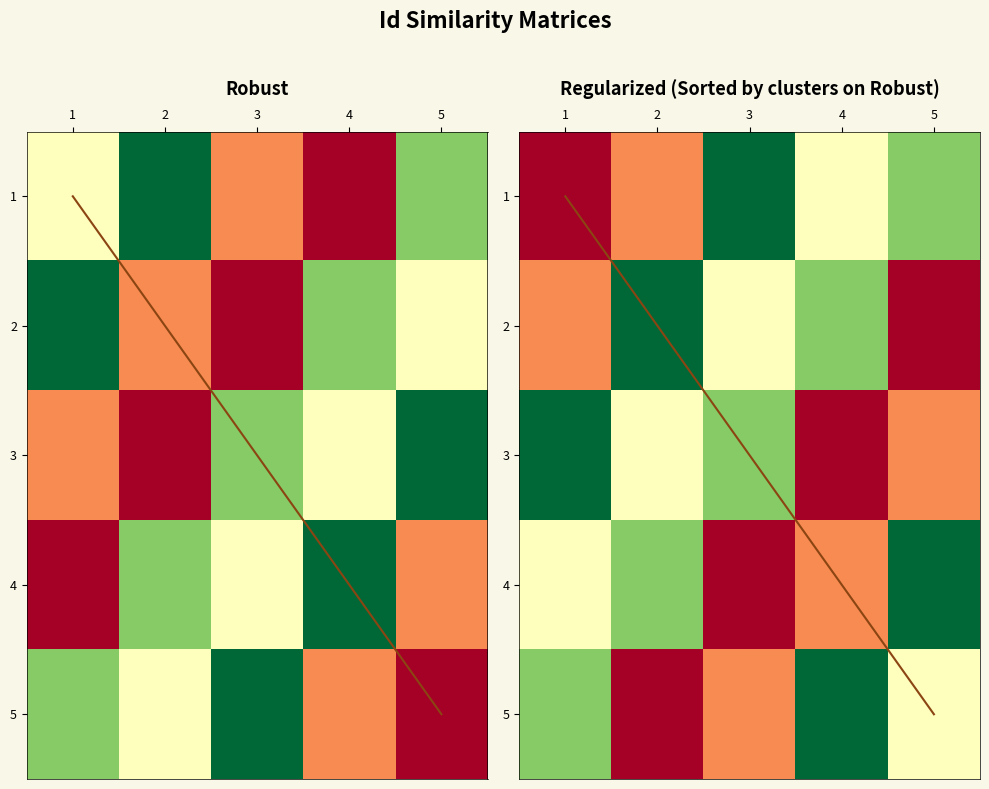

Count the number of categories in the chart.

5